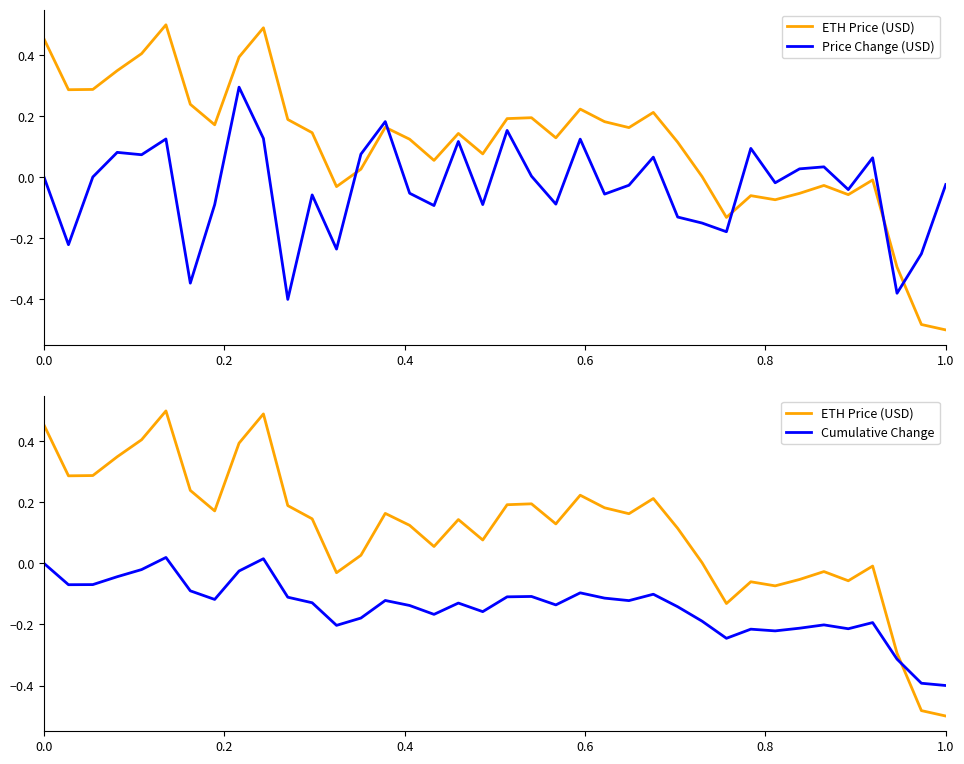

Count the number of data series in this chart.

3